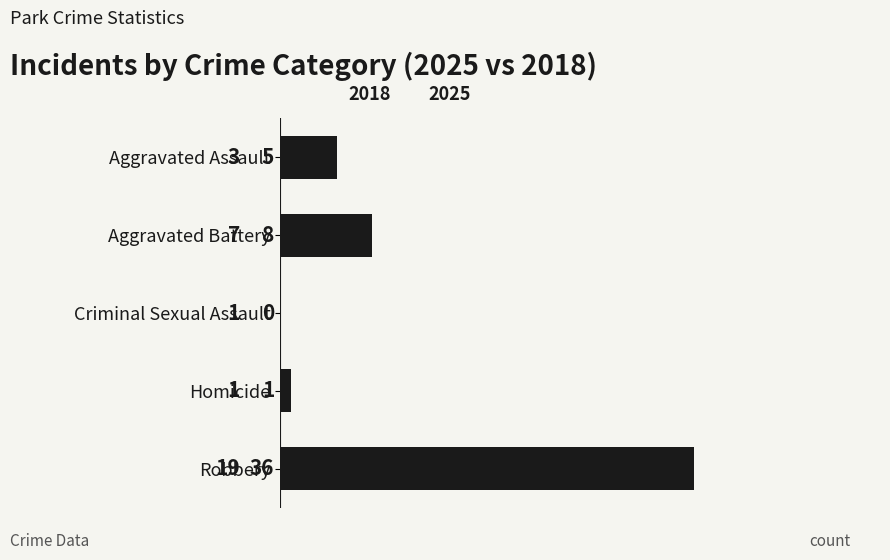

Which category has the highest value across all series?

Robbery